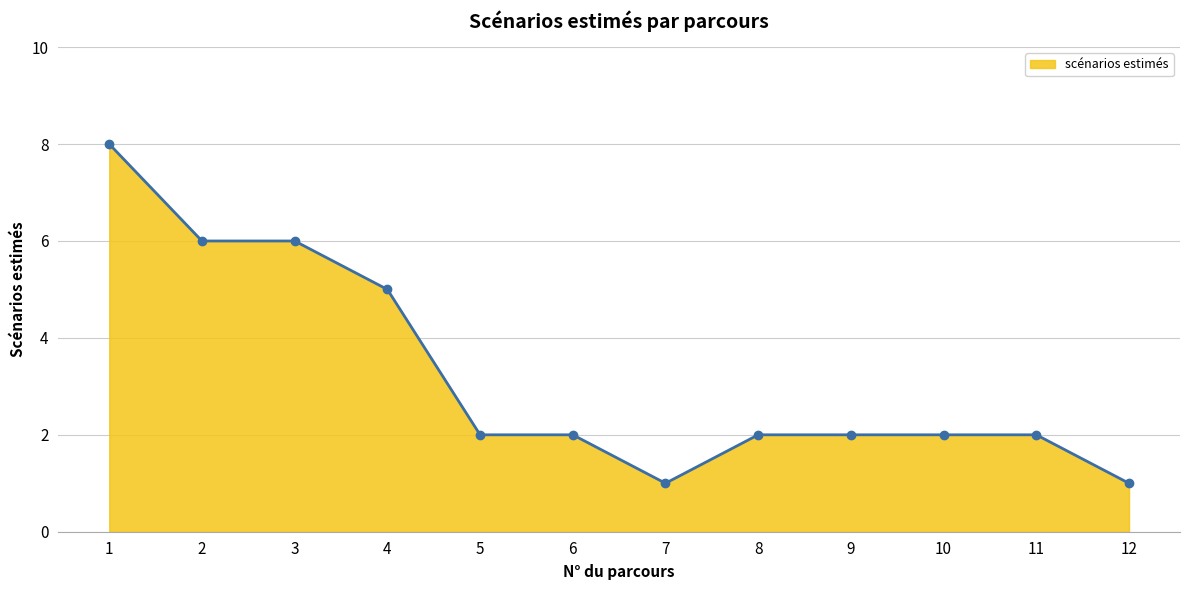

What is the ratio of the value at 10 to the value at 9?

1.0